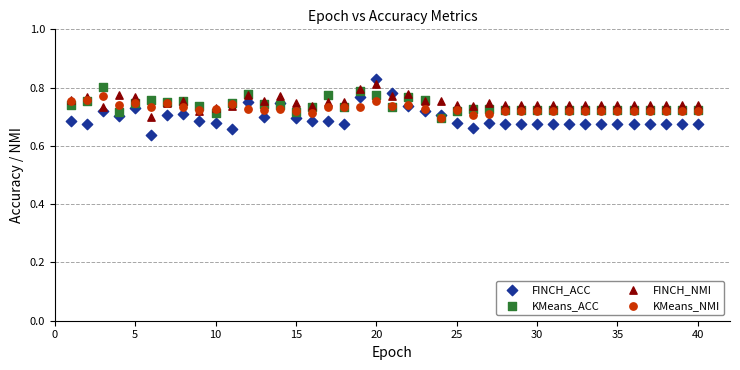

Which series contains the lowest Y value?

FINCH_ACC